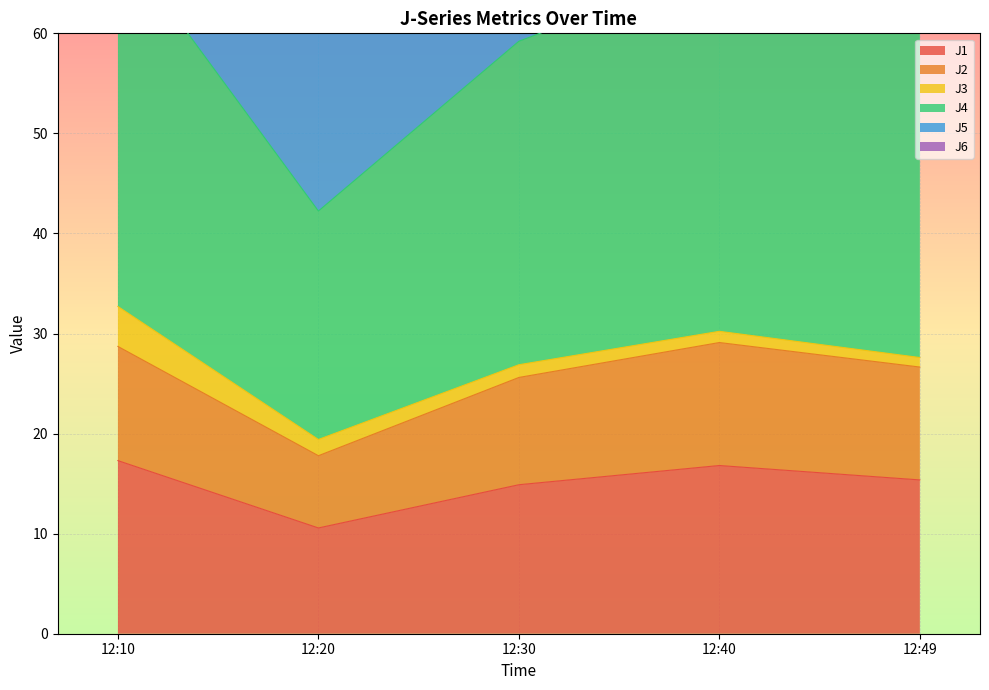

Is the value of J4 at 12:20 greater than the value of J5 at 12:49?

No